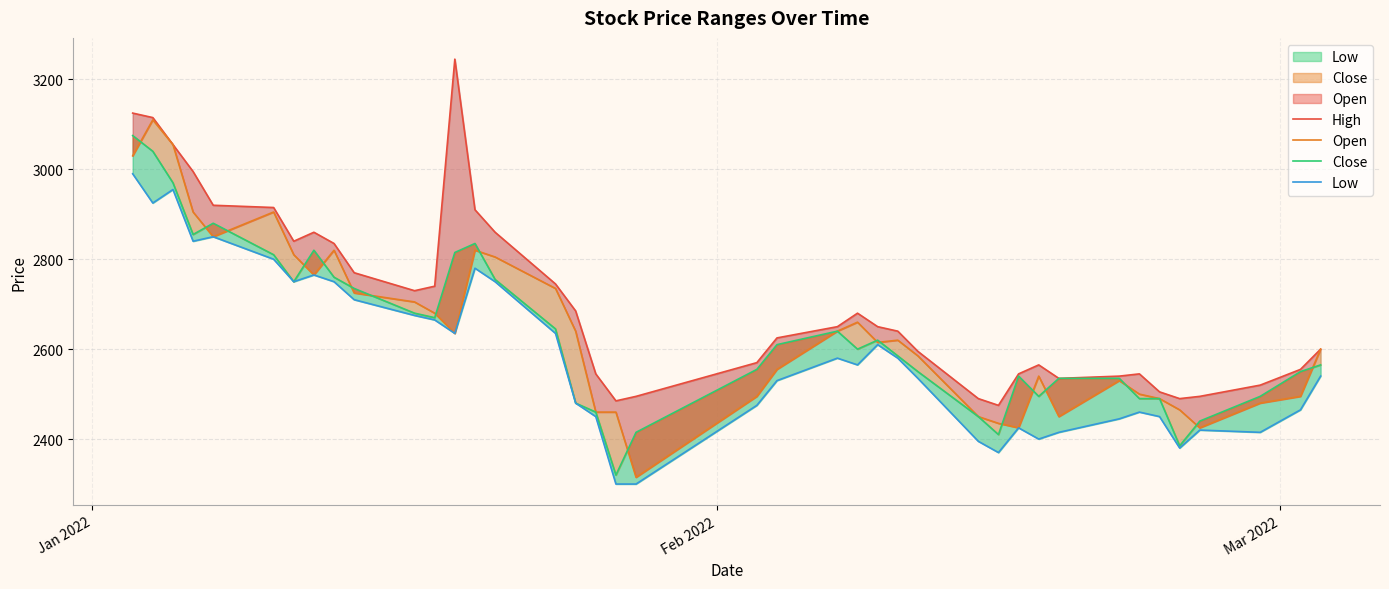

How many lines are shown in the chart?

4